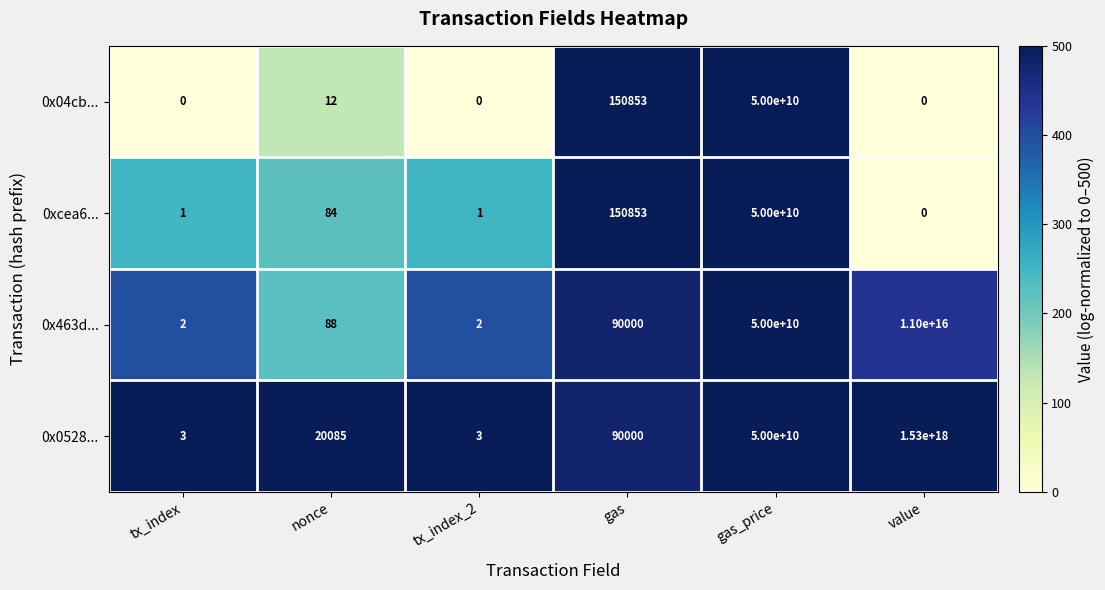

At which label is 0x0528... closest to 765000000000000000?

gas_price